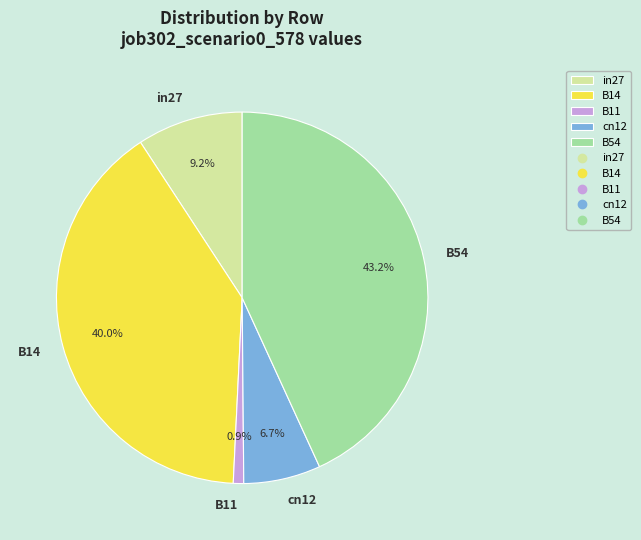

Rank the categories by value from lowest to highest.

B11, cn12, in27, B14, B54